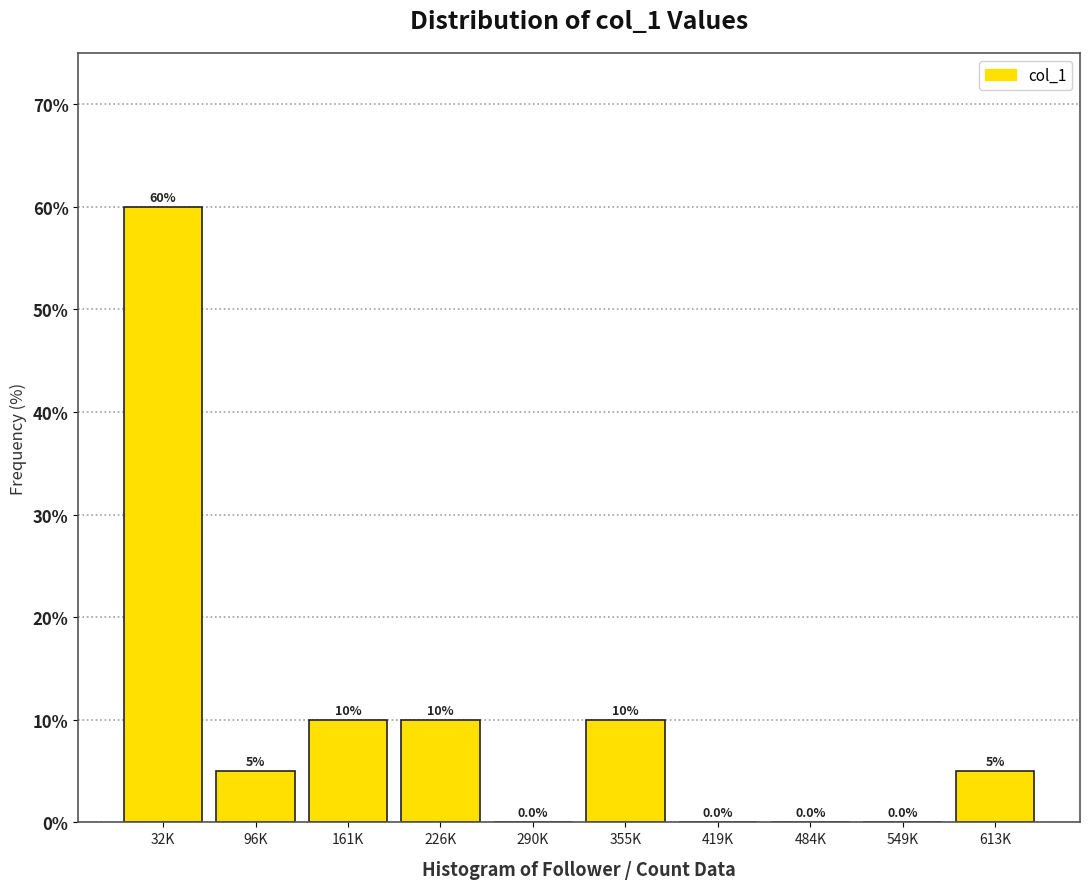

Reading left to right, list all the values displayed in this chart.

32K=60	96K=5	161K=10	226K=10	290K=0	355K=10	419K=0	484K=0	549K=0	613K=5